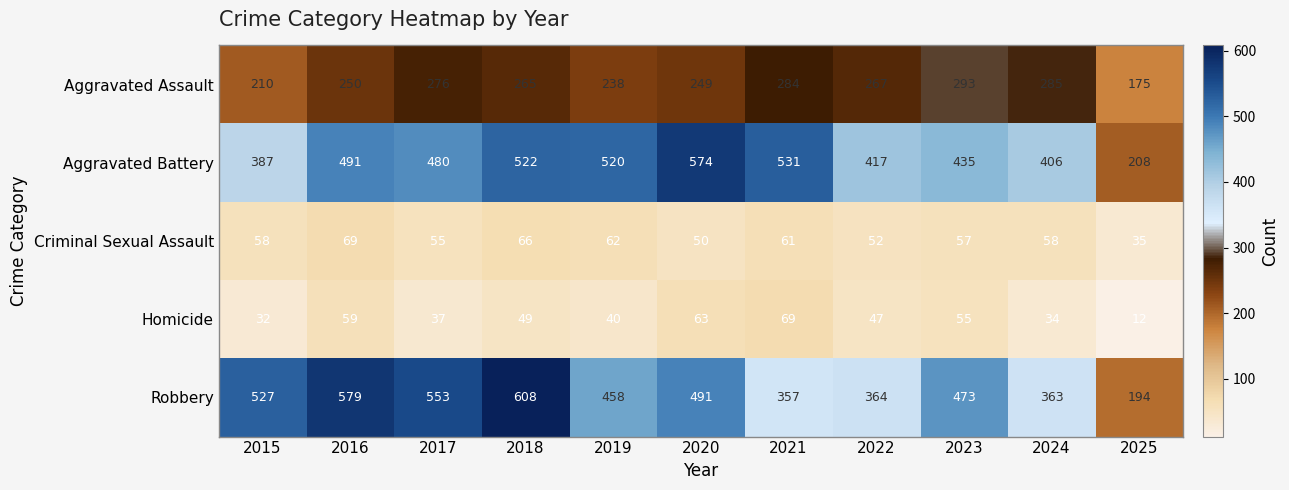

What is the difference between the second highest and second lowest values in the Criminal Sexual Assault series?

16